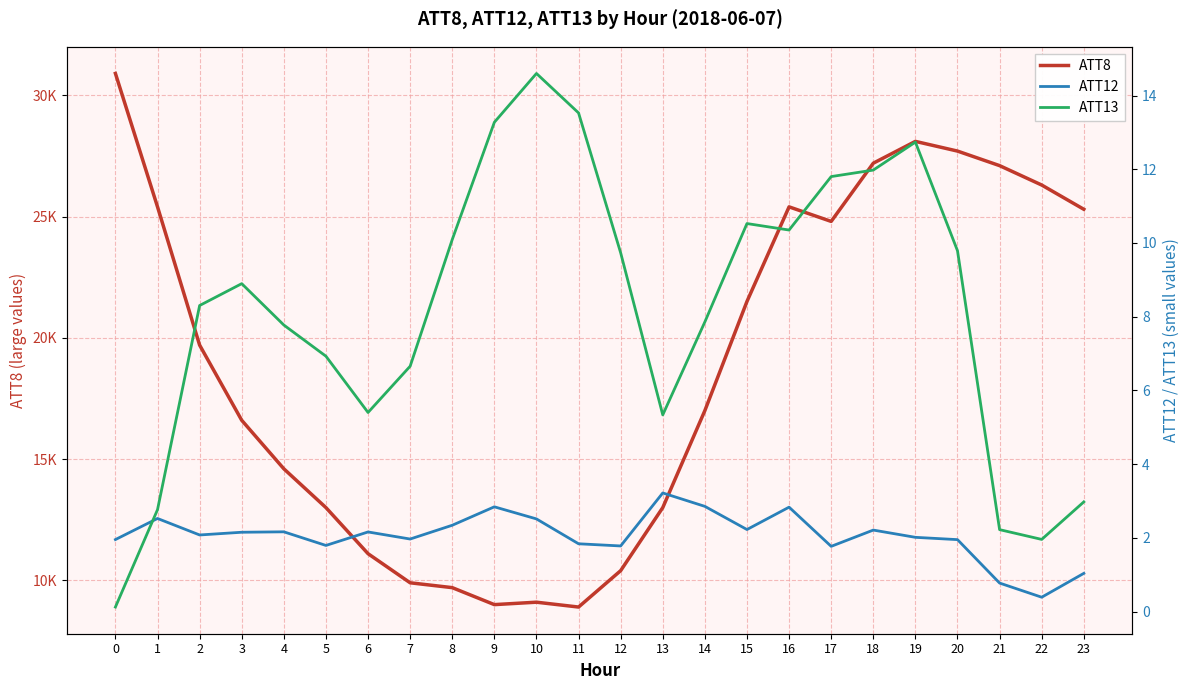

Does the chart display data point markers on the line(s)?

No